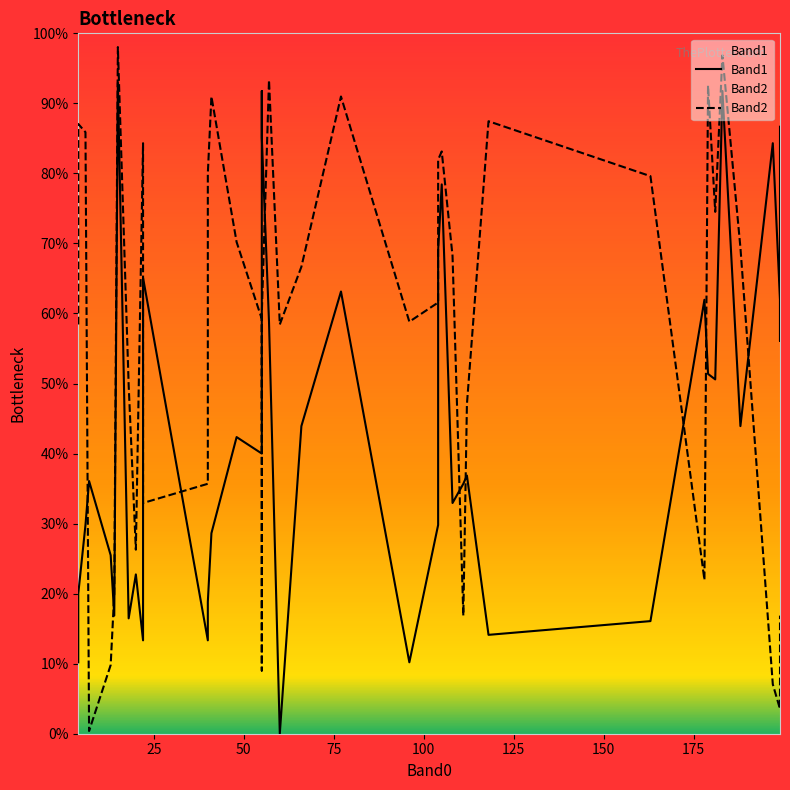

List the series in order of their peak value, highest first.

Band2, Band1